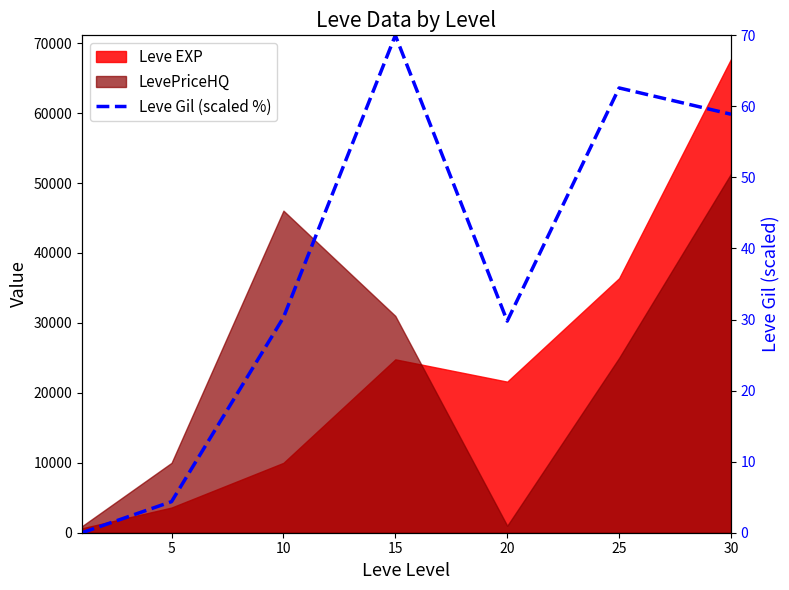

Reading right to left, what are all the values shown in this chart?

58.9	62.6	29.8	70.0	30.3	4.4	0.0